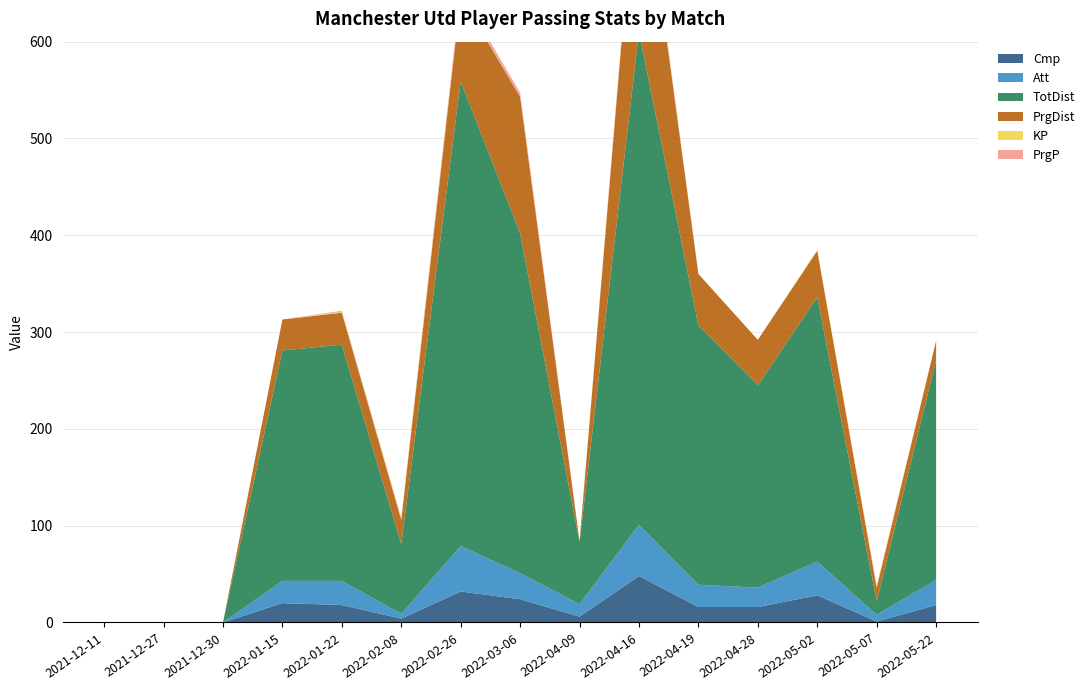

Reading left to right, list all the values displayed in this chart.

Cmp: 0	0	0	20	18	4	32	24	6	48	16	16	28	1	18
Att: 0	0	0	23	25	5	47	27	13	53	23	20	35	7	26
TotDist: 0	0	0	238	244	72	480	351	64	509	268	209	273	14	227
PrgDist: 0	0	0	32	33	25	88	141	1	204	53	47	48	14	20
KP: 0	0	0	0	1	1	1	0	0	3	0	0	1	1	0
PrgP: 0	0	0	0	1	1	4	4	0	3	0	0	0	1	0